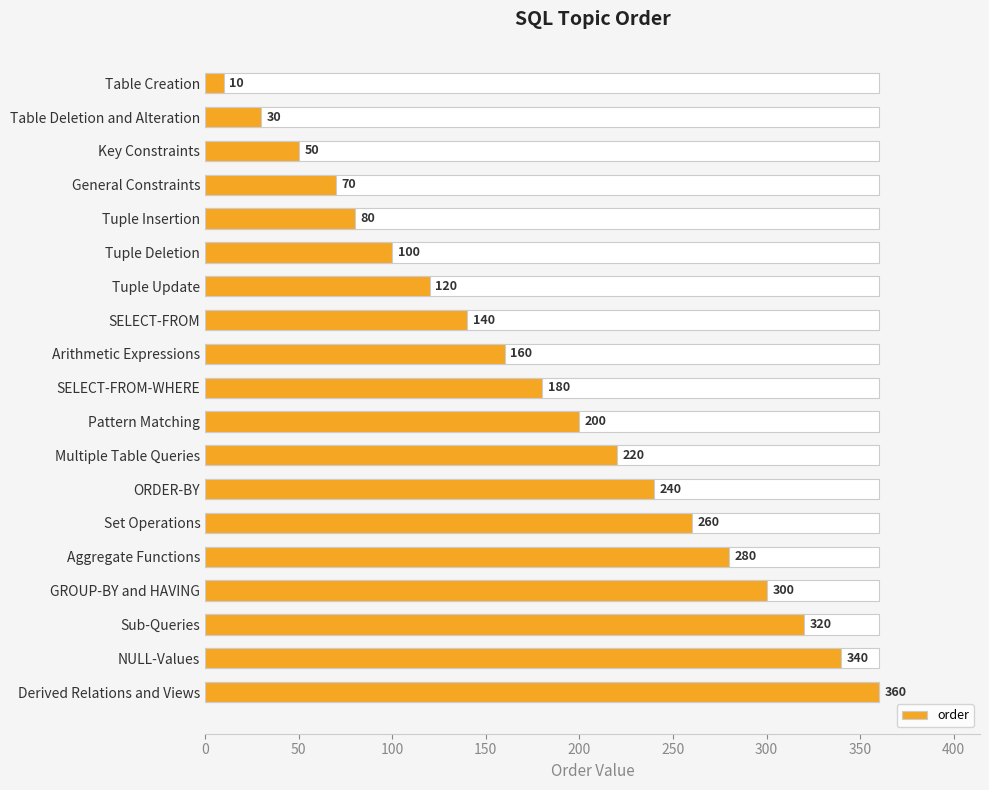

What is the value of the 4th bar from the left?

70